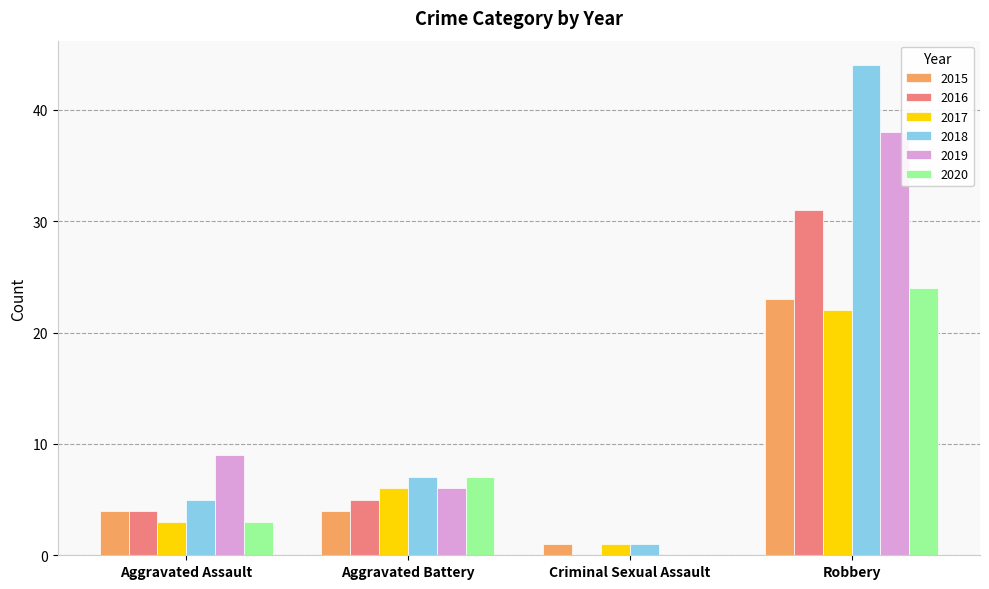

Reading right to left, list all the values displayed in this chart.

2015: 23	1	4	4
2016: 31	0	5	4
2017: 22	1	6	3
2018: 44	1	7	5
2019: 38	0	6	9
2020: 24	0	7	3